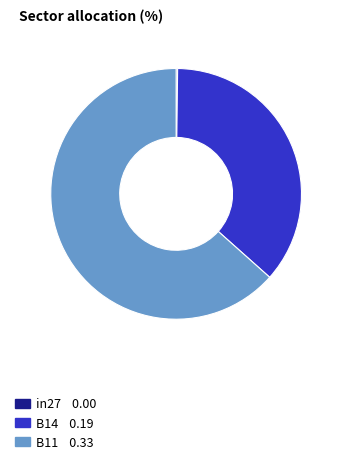

True or false: B11 accounts for 64% of the total.

True